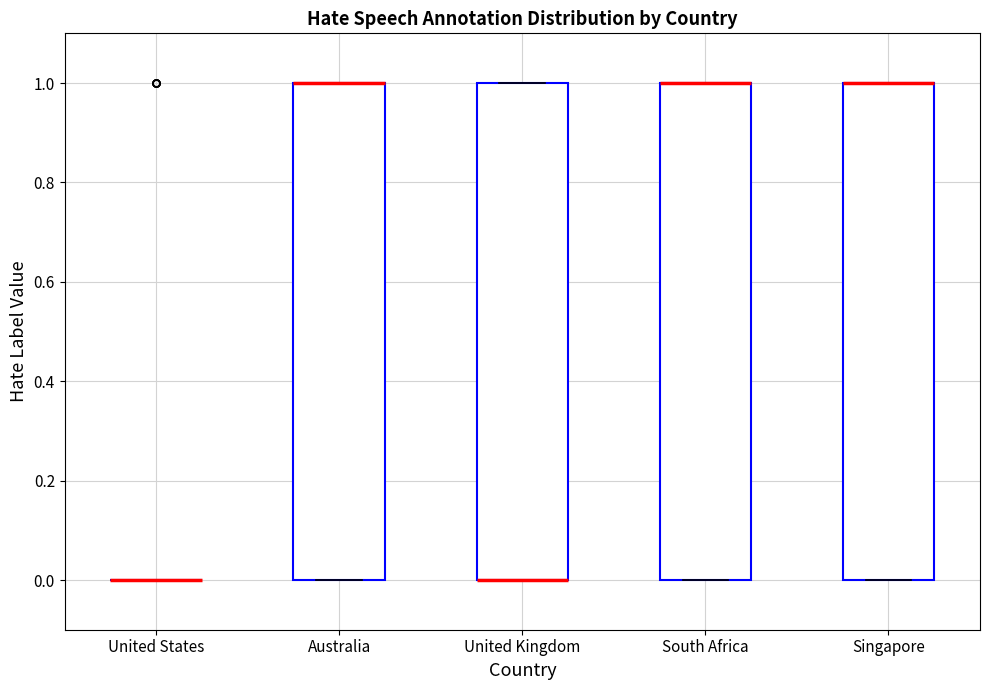

Reading left to right, transcribe this box plot: for each box, give where its median line is, the range the box spans, and where its two whiskers end, as read against the y-axis. The values are not printed on the chart, so give them approximately, as read against the axis.

United States: box collapsed to a line at 0, whiskers 0 to 0
Australia: median 1 (drawn on the box's upper edge), box 0 to 1, whiskers 0 to 1
United Kingdom: median 0 (drawn on the box's lower edge), box 0 to 1, whiskers 0 to 1
South Africa: median 1 (drawn on the box's upper edge), box 0 to 1, whiskers 0 to 1
Singapore: median 1 (drawn on the box's upper edge), box 0 to 1, whiskers 0 to 1